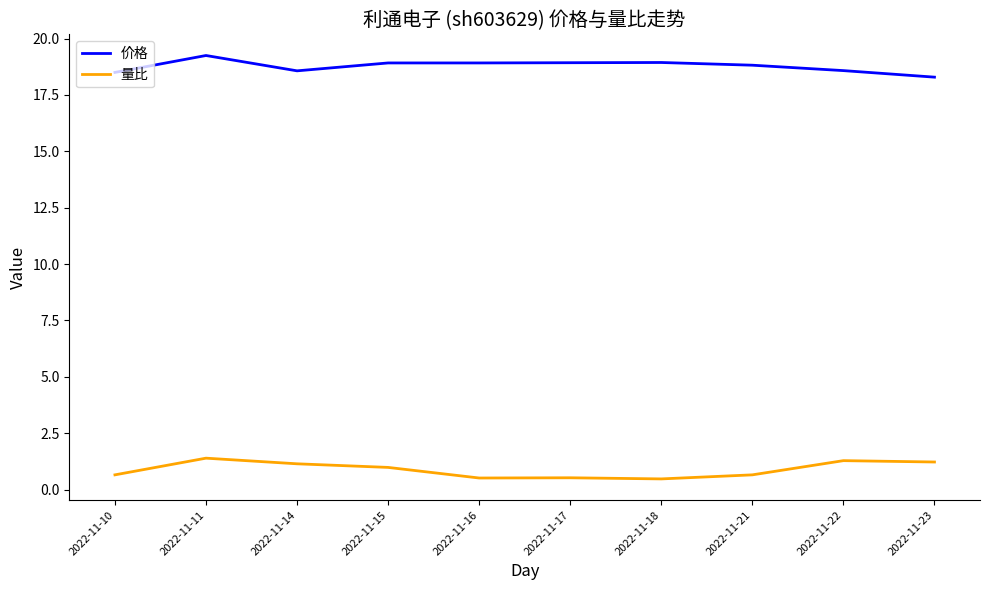

Which series has the largest total across all categories?

价格